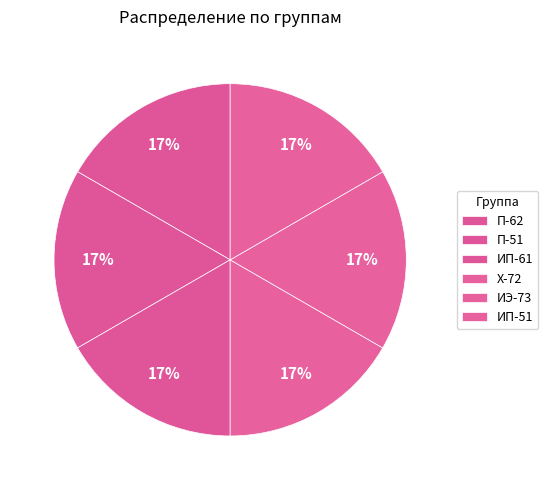

Count the number of slices in the pie.

6